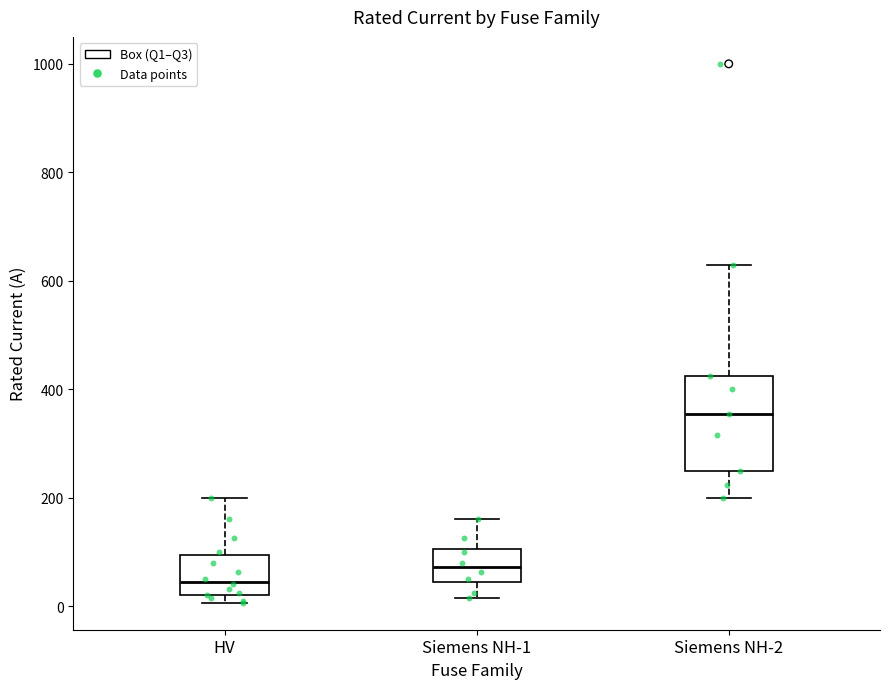

Reading left to right, read every box against the y-axis: the position of its median line, the range the box covers, and the ends of its whiskers. The values are not printed on the chart, so give them approximately, as read against the axis.

HV: median 40, box 20 to 100, whiskers 0 to 200
Siemens NH-1: median 80, box 40 to 100, whiskers 20 to 160
Siemens NH-2: median 360, box 260 to 420, whiskers 200 to 640